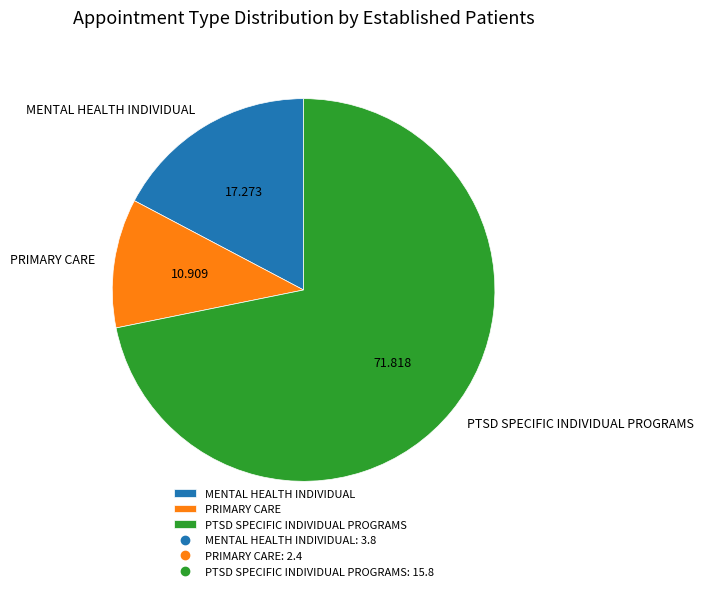

Which has a higher value, MENTAL HEALTH INDIVIDUAL or PRIMARY CARE?

MENTAL HEALTH INDIVIDUAL